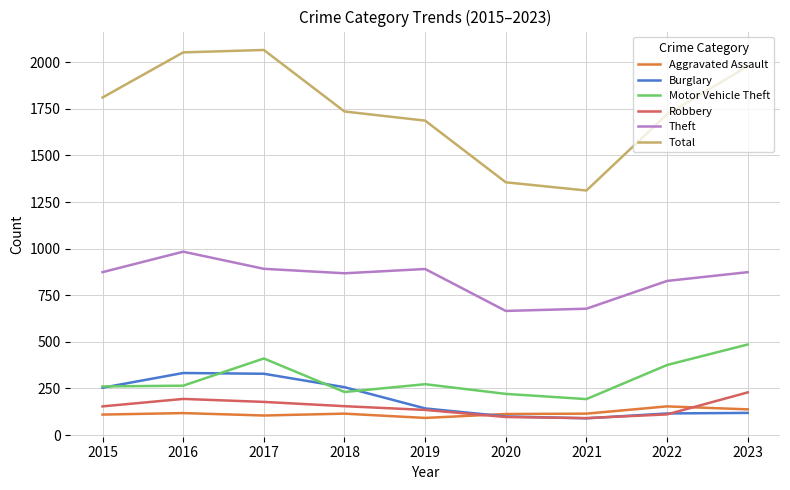

Which series has the largest range (max minus min)?

Total